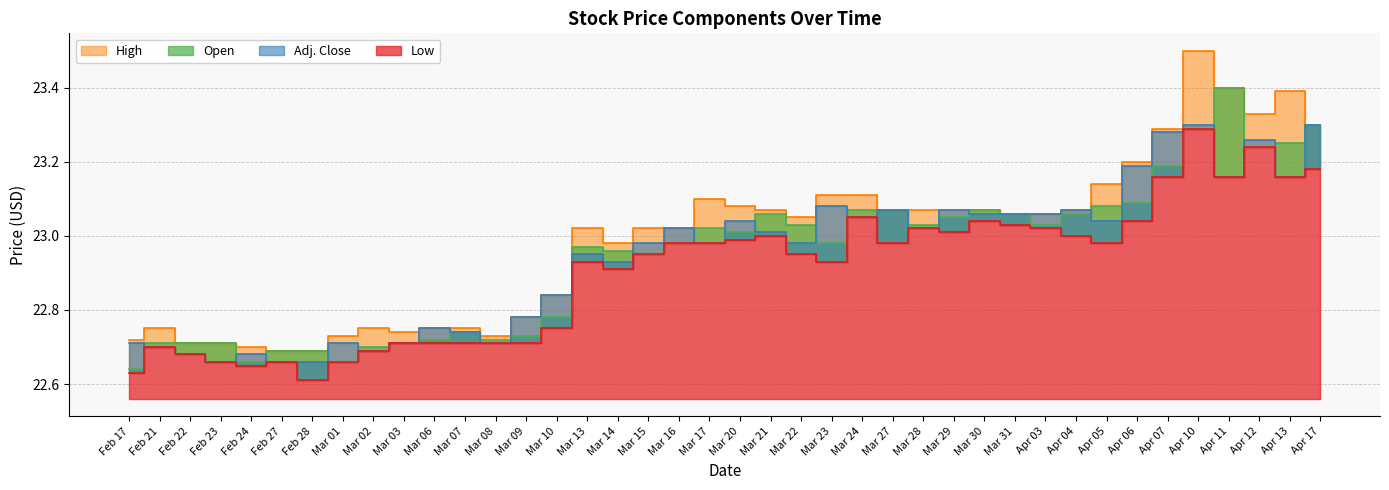

What is the difference between the highest and lowest values at Mar 27?

0.1